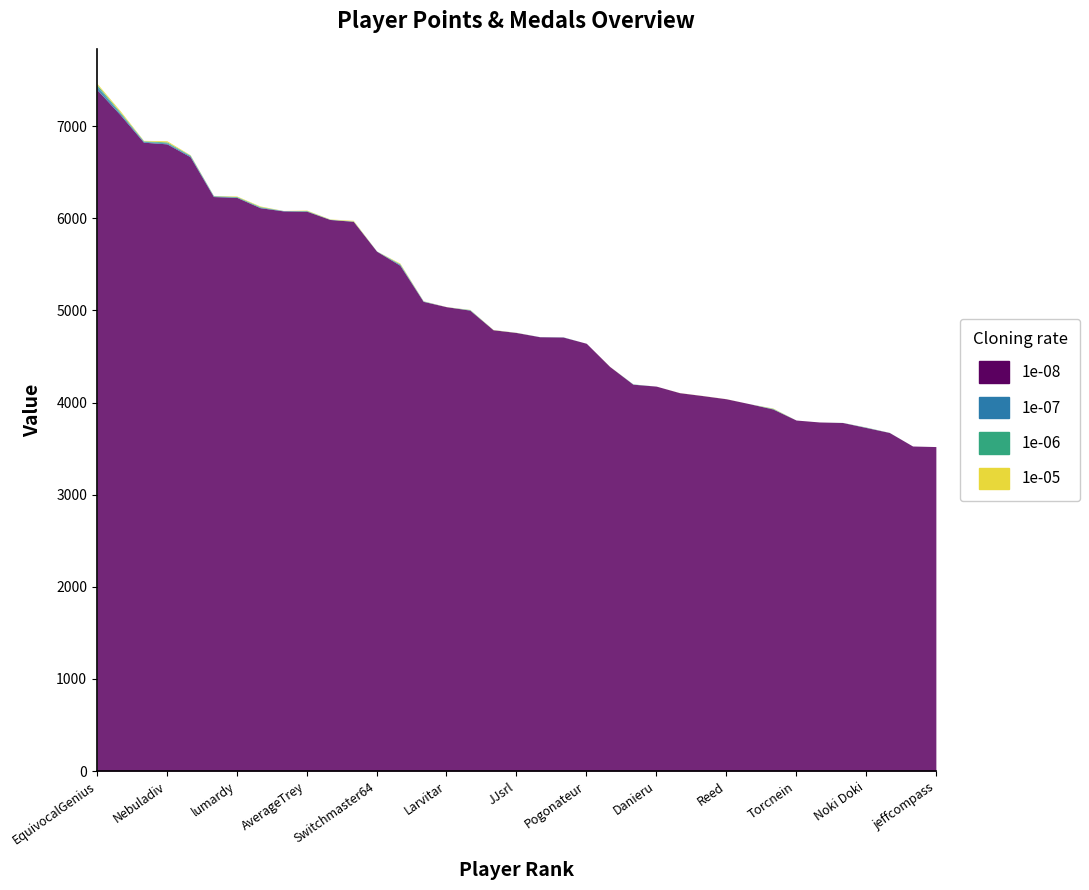

What is the value of the 1e-06 point at the 19th from the left?

1